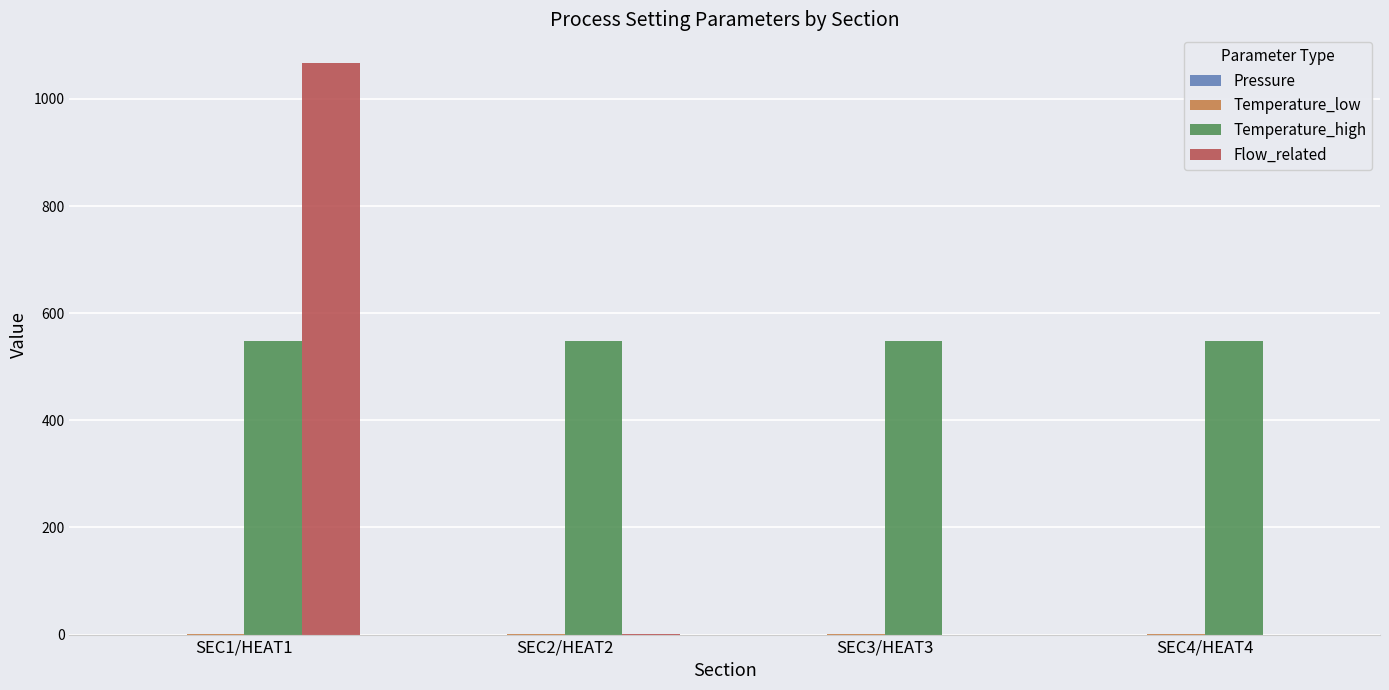

What is the maximum value shown in the chart?

1067.2